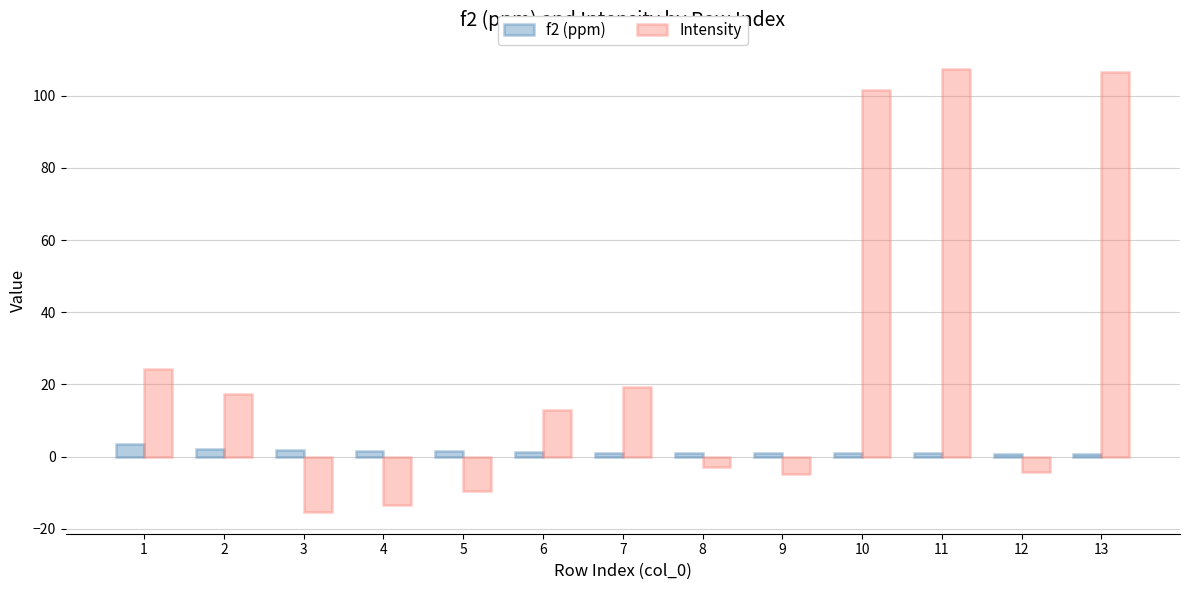

List the series in order of their peak value, lowest first.

f2 (ppm), Intensity